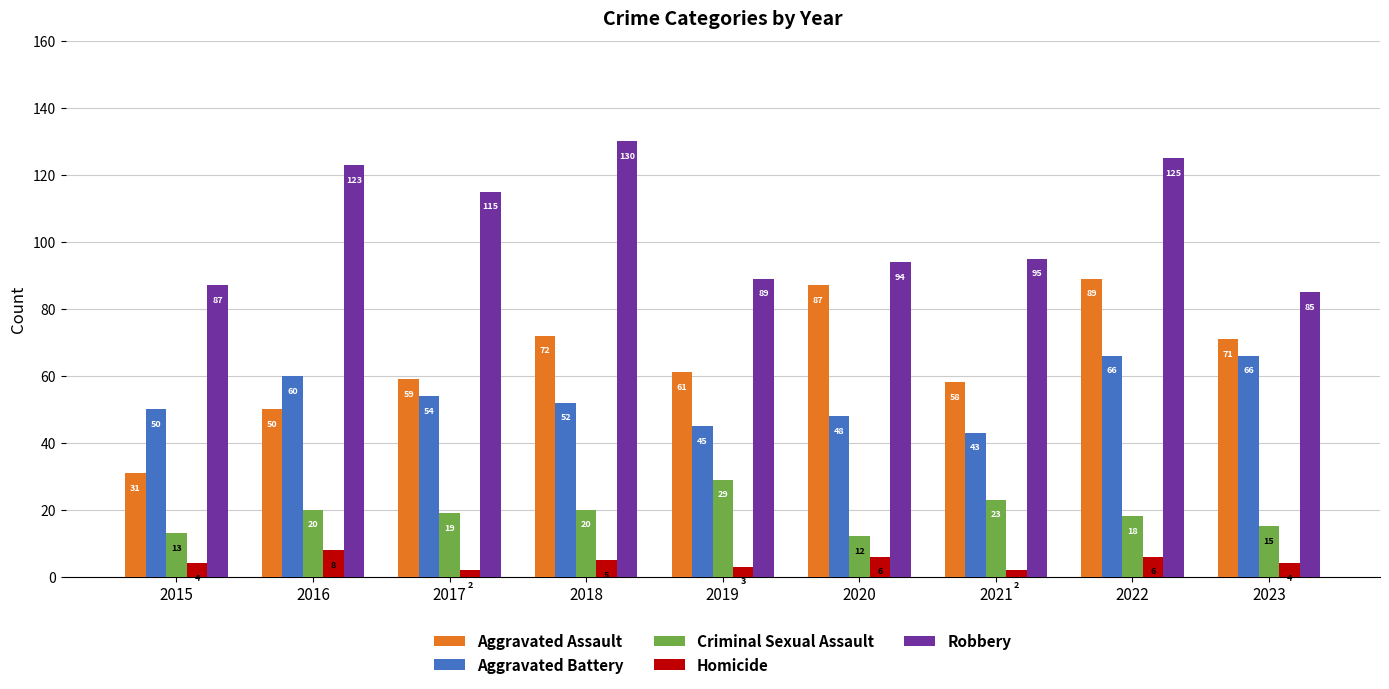

How many values in the Aggravated Battery series are below 52?

4